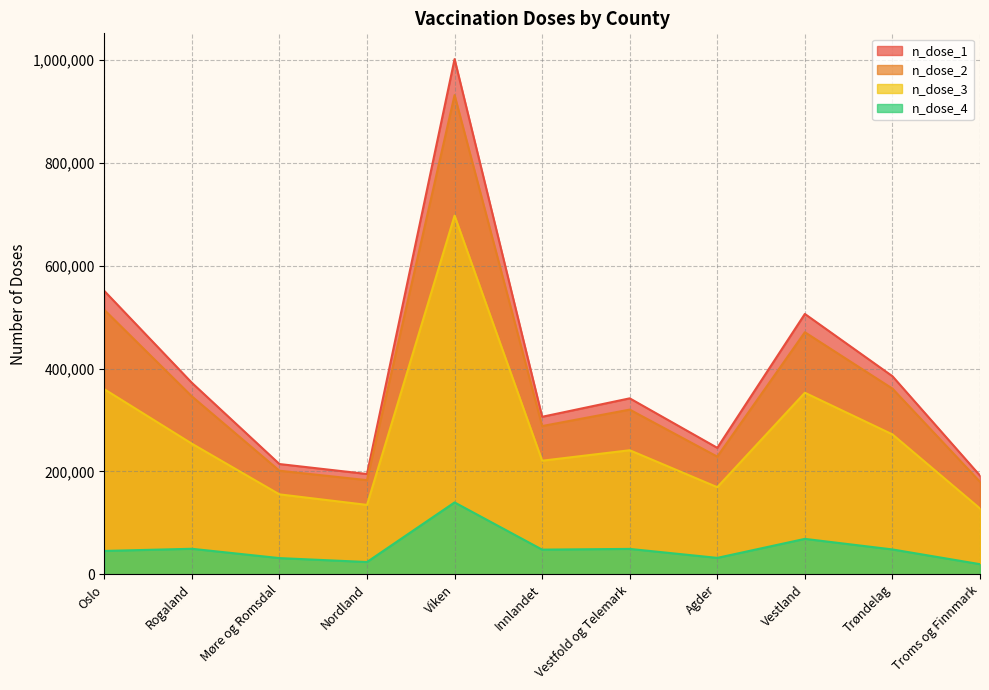

What is the minimum value shown in the chart?

19824